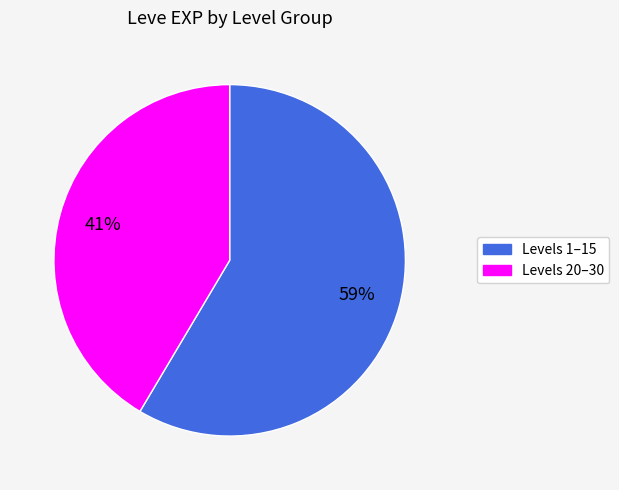

To the nearest percent, what is the combined percentage of Levels 20–30 and Levels 1–15?

100%